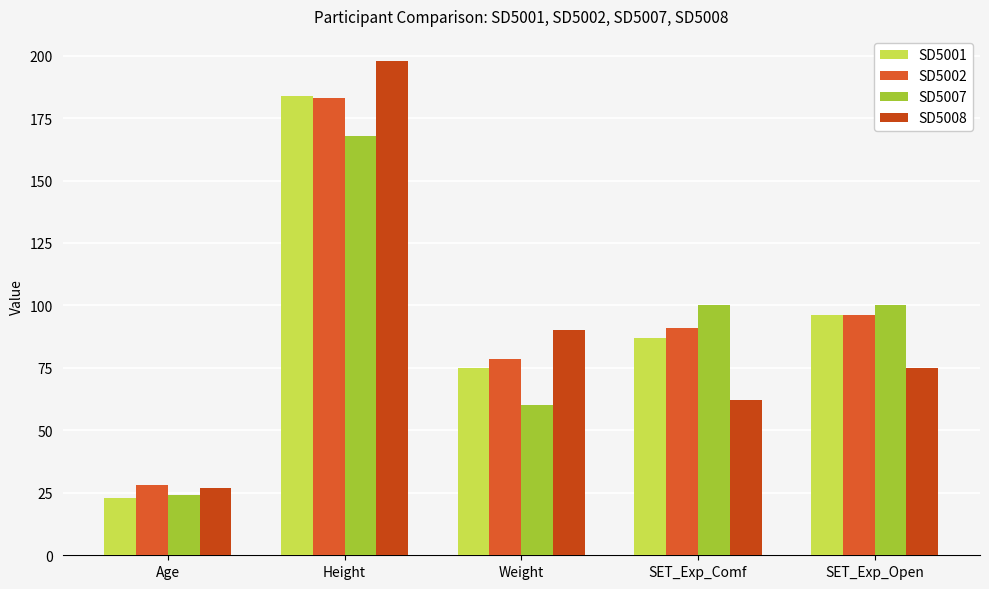

At which label does SD5001 reach its peak?

Height